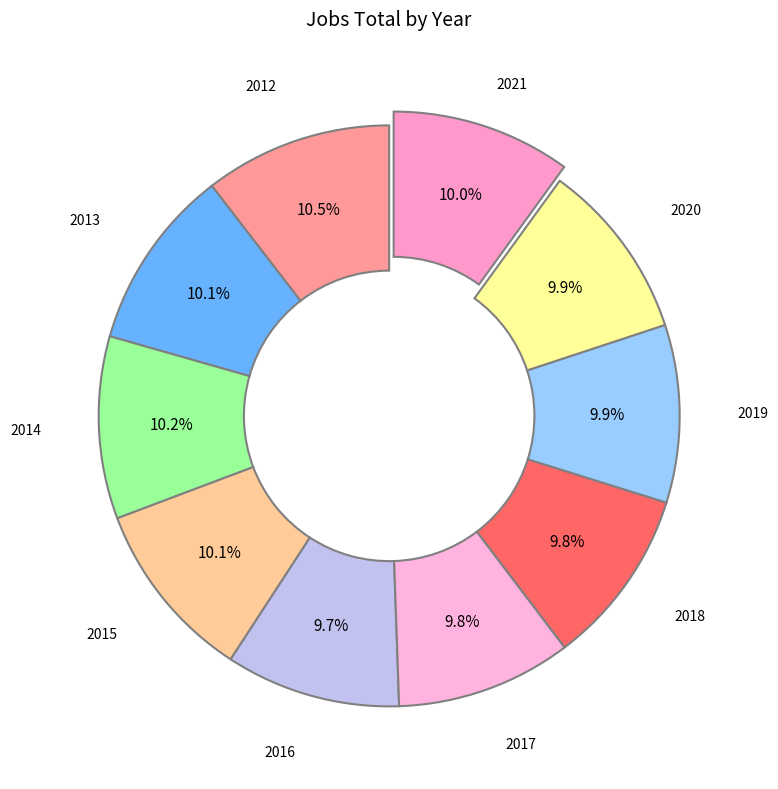

What portion of the pie excludes 2012?

89.5%